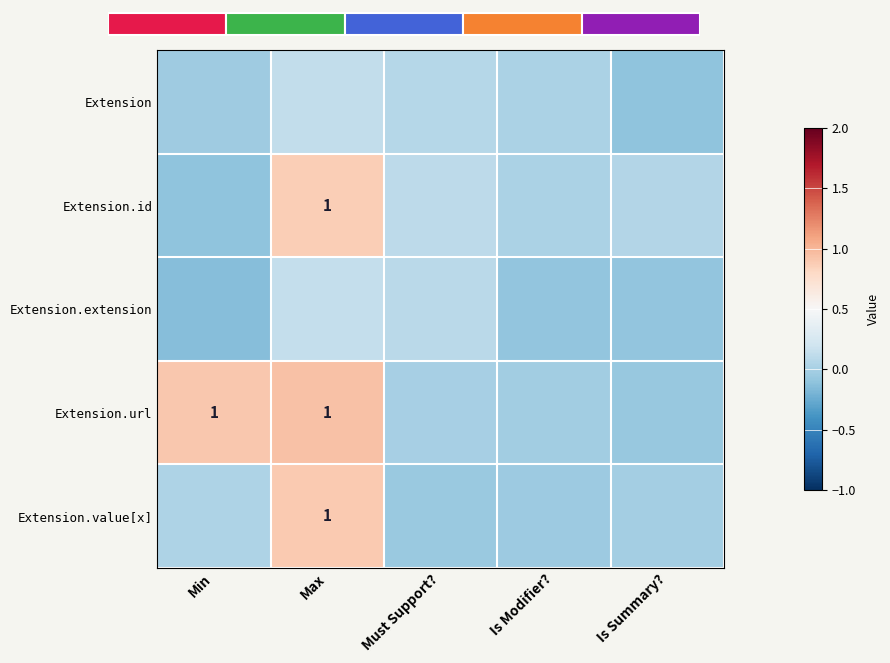

Which has a higher value, Is Summary? or Min?

Min